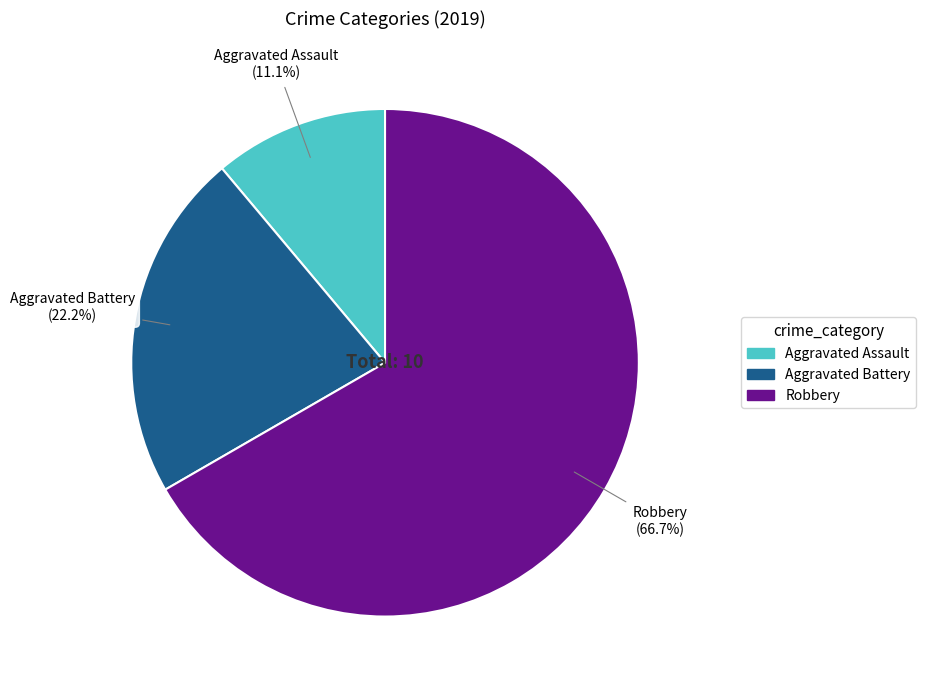

How many segments does this pie chart have?

3